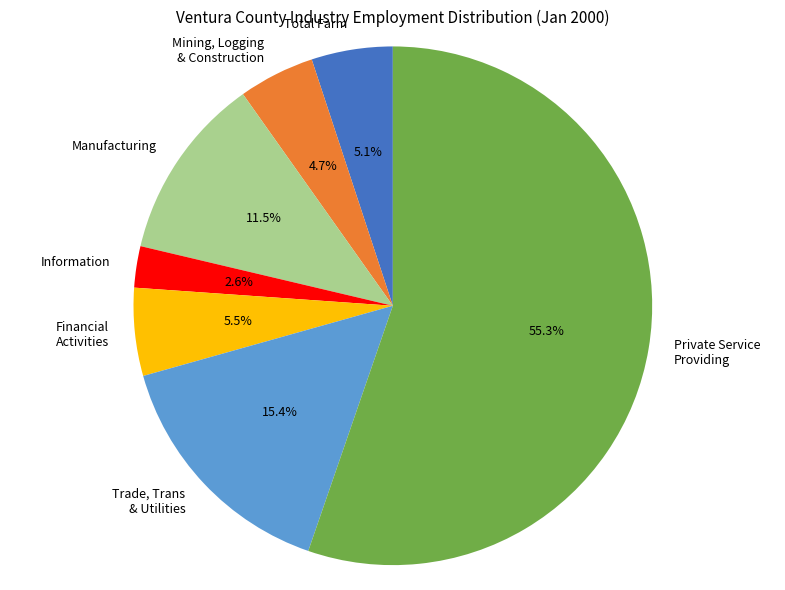

How many slices are in this pie chart?

7